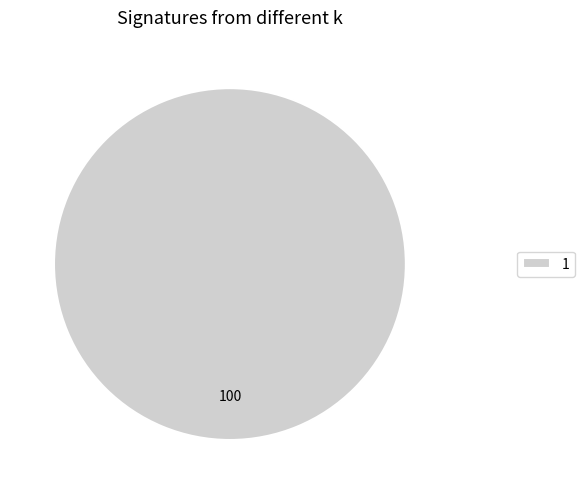

True or false: 1 accounts for 100% of the total.

True